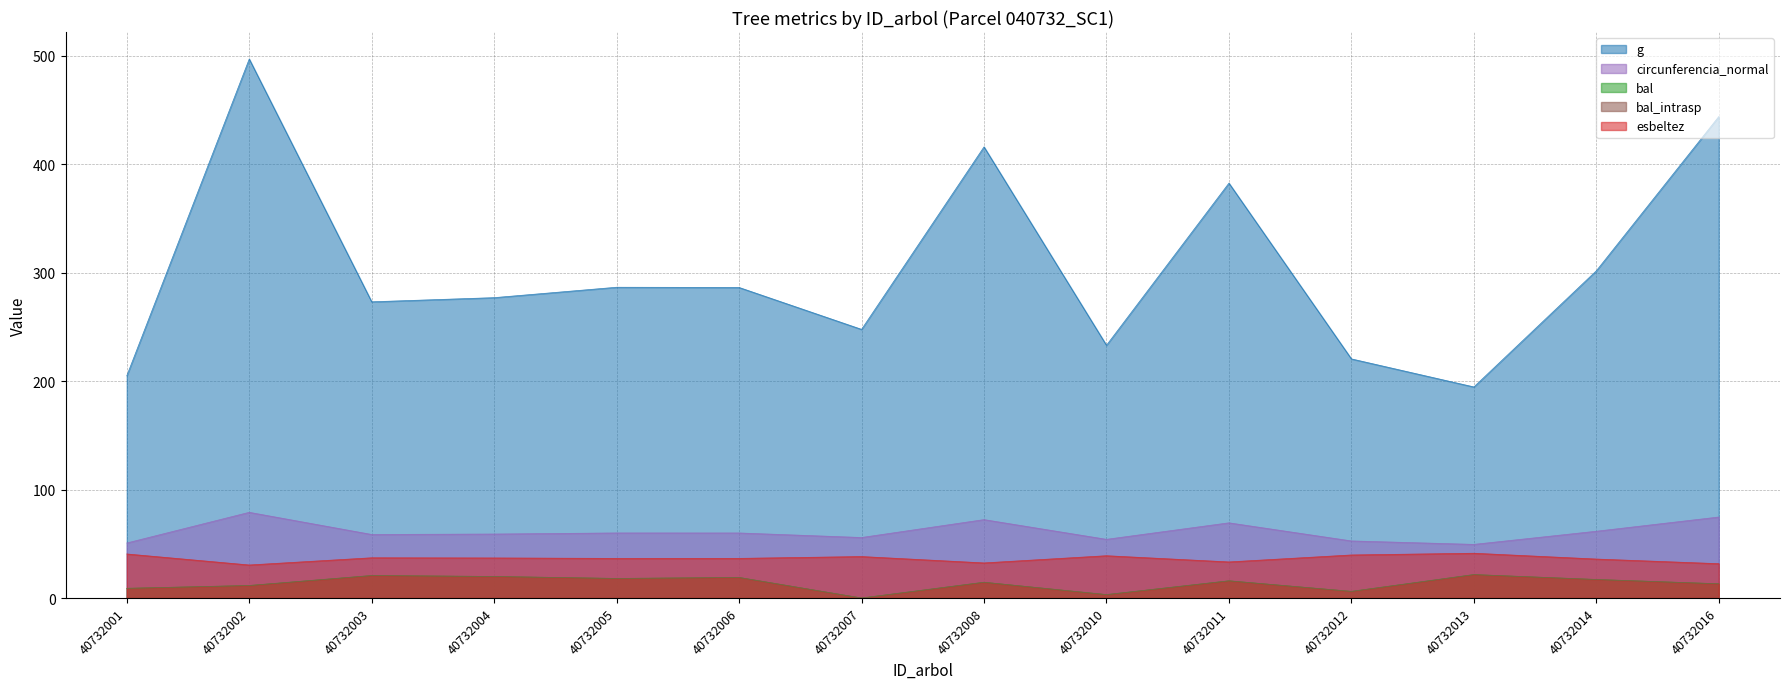

Which series has the largest total across all categories?

g